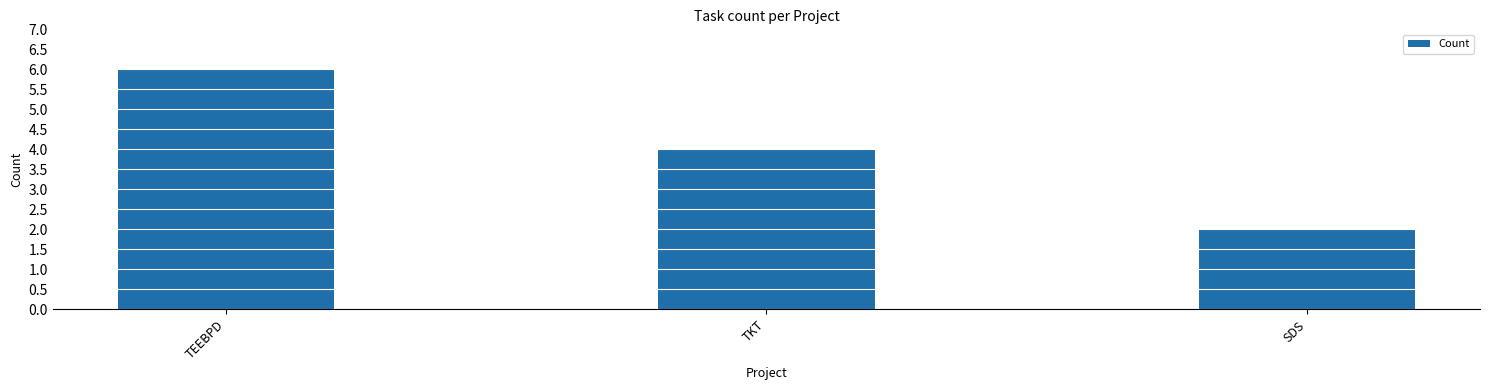

What is the label of the 1st bar from the right?

SDS